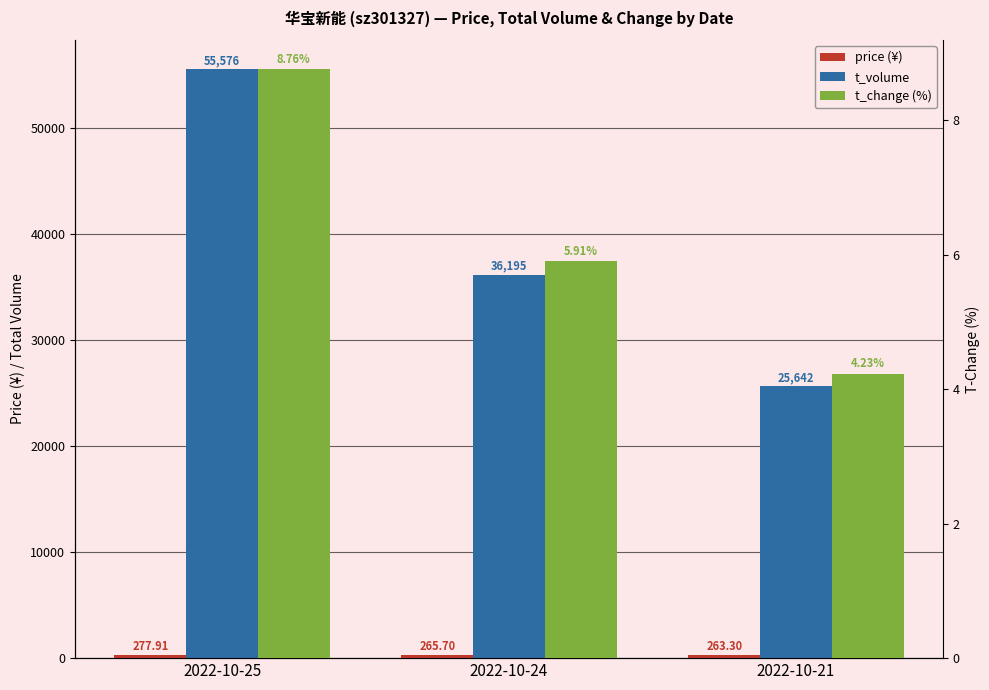

Where is t_volume nearest to the value 40609?

2022-10-24